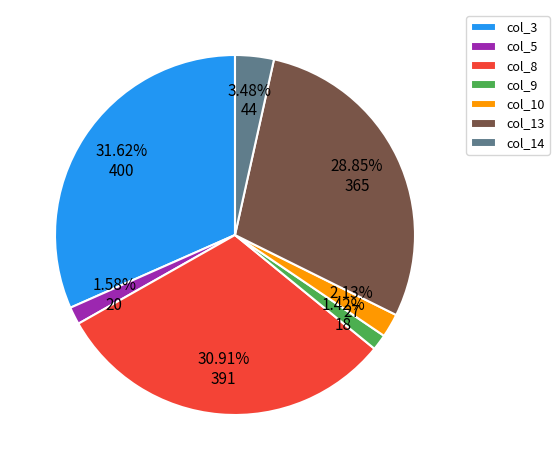

What is the largest slice in the pie chart?

col_3